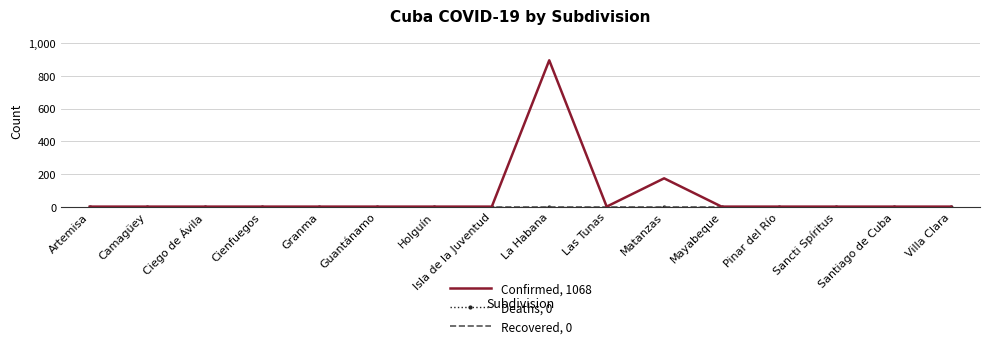

Count the number of categories in the chart.

16